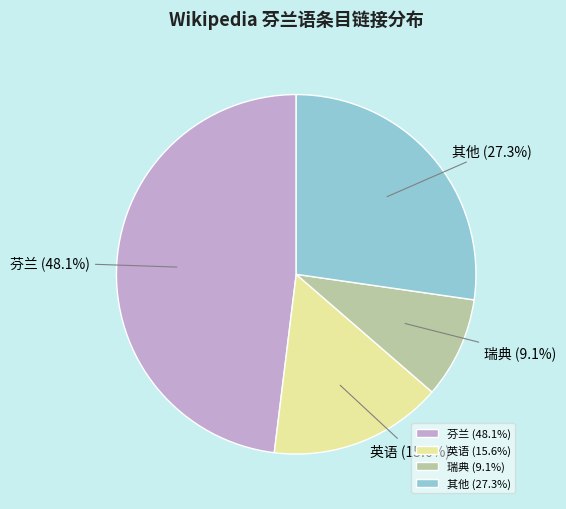

Does any single category account for the majority?

No